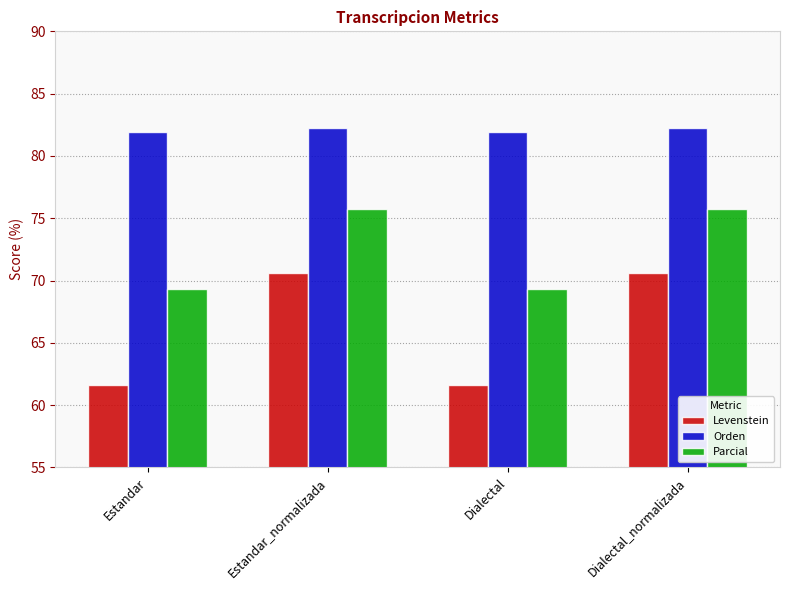

Rank the series by their maximum value, from highest to lowest.

Orden, Parcial, Levenstein